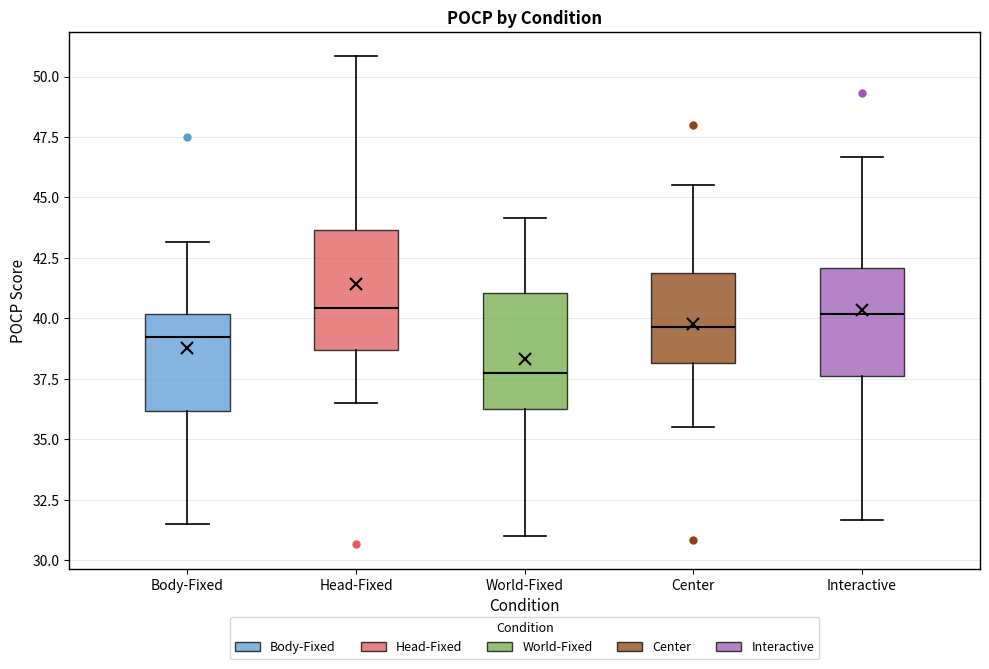

Reading left to right, read every box against the y-axis: the position of its median line, the range the box covers, and the ends of its whiskers. The values are not printed on the chart, so give them approximately, as read against the axis.

Body-Fixed: median 39.5, box 36.0 to 40.0, whiskers 31.5 to 43.0
Head-Fixed: median 40.5, box 38.5 to 43.5, whiskers 36.5 to 51.0
World-Fixed: median 38.0, box 36.5 to 41.0, whiskers 31.0 to 44.0
Center: median 39.5, box 38.0 to 42.0, whiskers 35.5 to 45.5
Interactive: median 40.0, box 37.5 to 42.0, whiskers 31.5 to 46.5